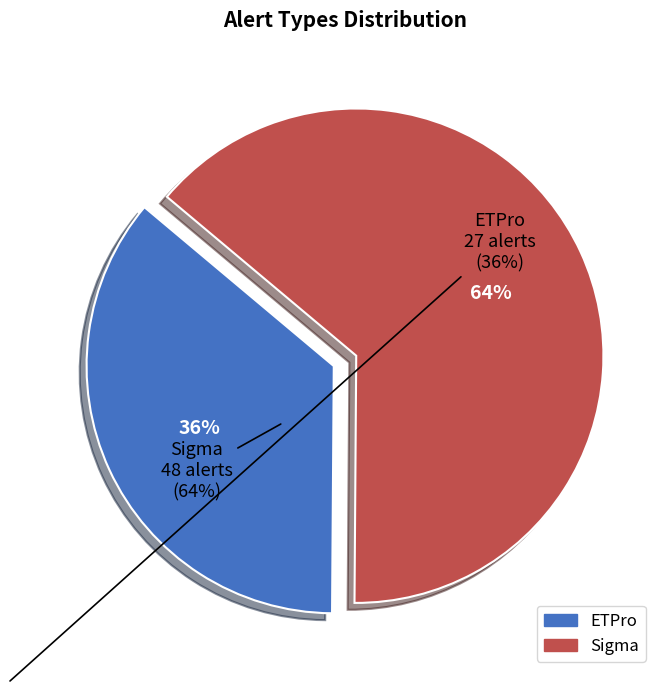

Count the number of slices in the pie.

2